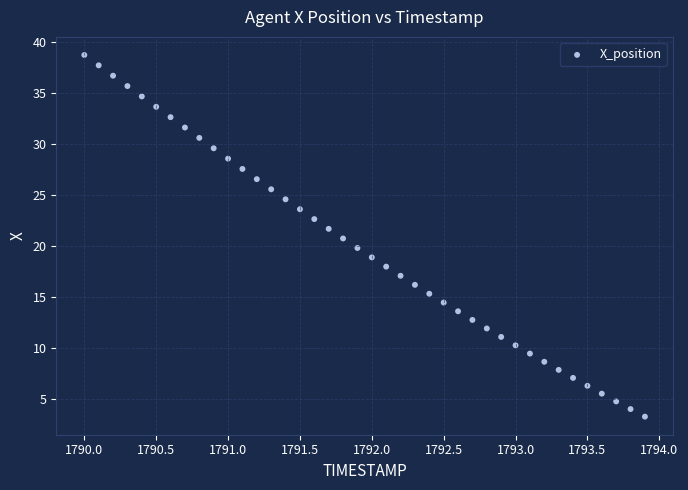

What is the range of X values (max minus min)?

3.9